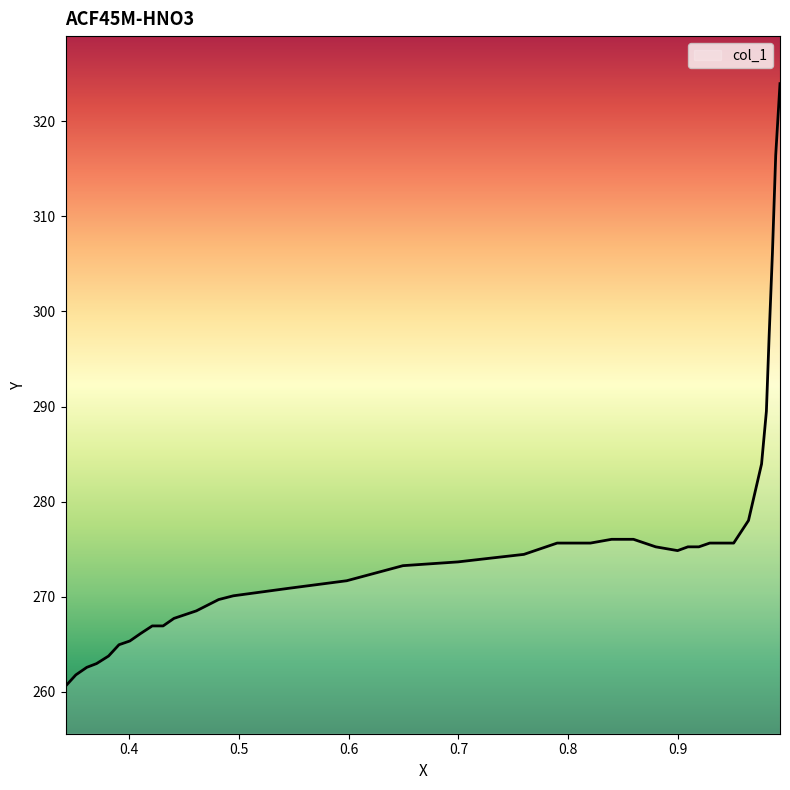

How many categories are shown in the chart?

39